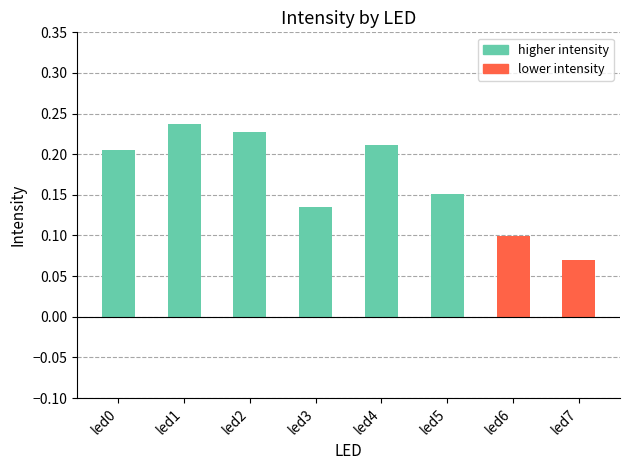

What is the change in value from led3 to led4?

+0.1